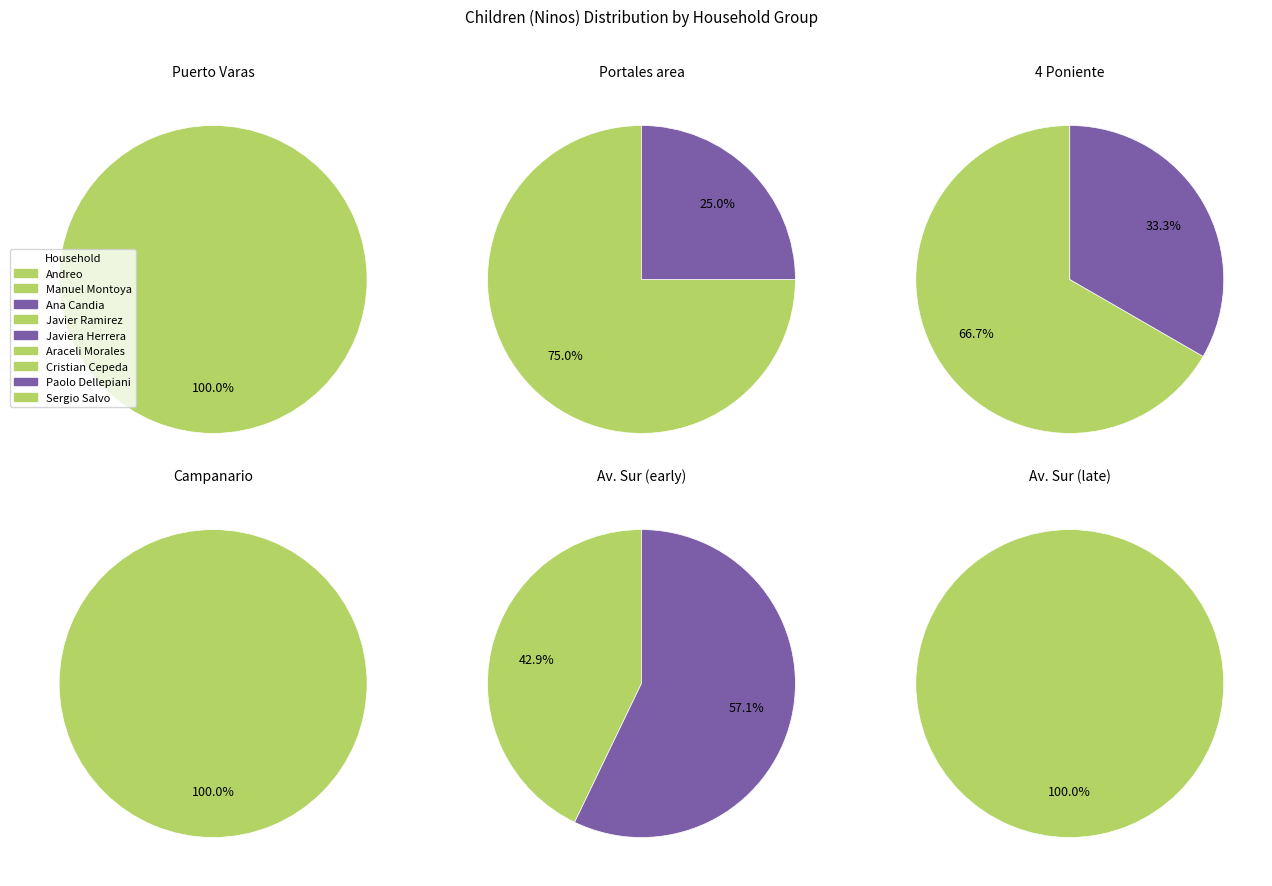

True or false: Sergio Salvo accounts for 20% of the total.

False